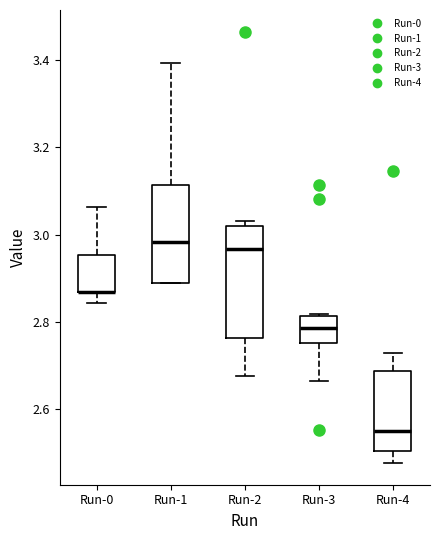

Reading left to right, transcribe this box plot: for each box, give where its median line is, the range the box spans, and where its two whiskers end, as read against the y-axis. The values are not printed on the chart, so give them approximately, as read against the axis.

Run-0: median 2.86 (drawn on the box's lower edge), box 2.86 to 2.96, whiskers 2.84 to 3.06
Run-1: median 2.98, box 2.88 to 3.12, whiskers 2.88 to 3.40
Run-2: median 2.96, box 2.76 to 3.02, whiskers 2.68 to 3.04
Run-3: median 2.78, box 2.76 to 2.82, whiskers 2.66 to 2.82 (just above the box's upper edge)
Run-4: median 2.56, box 2.50 to 2.68, whiskers 2.48 to 2.72